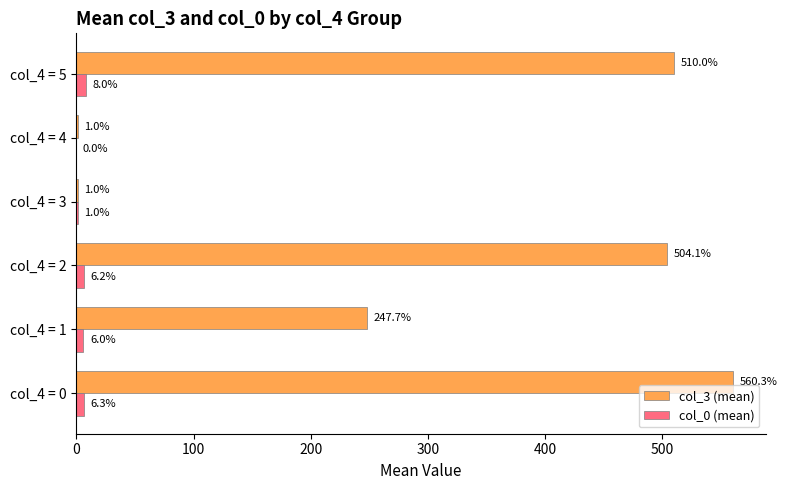

Which series has the largest total across all categories?

col_3 (mean)